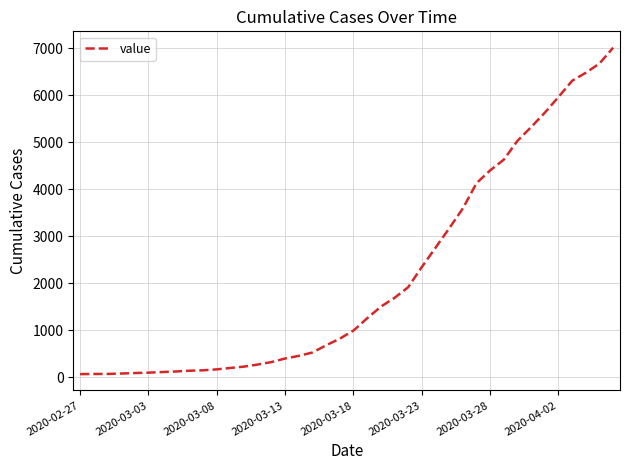

What is the value of the 16th point from the left?

398